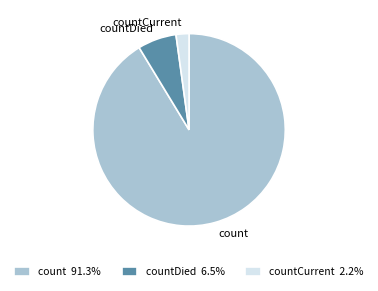

How many slices are in this pie chart?

3